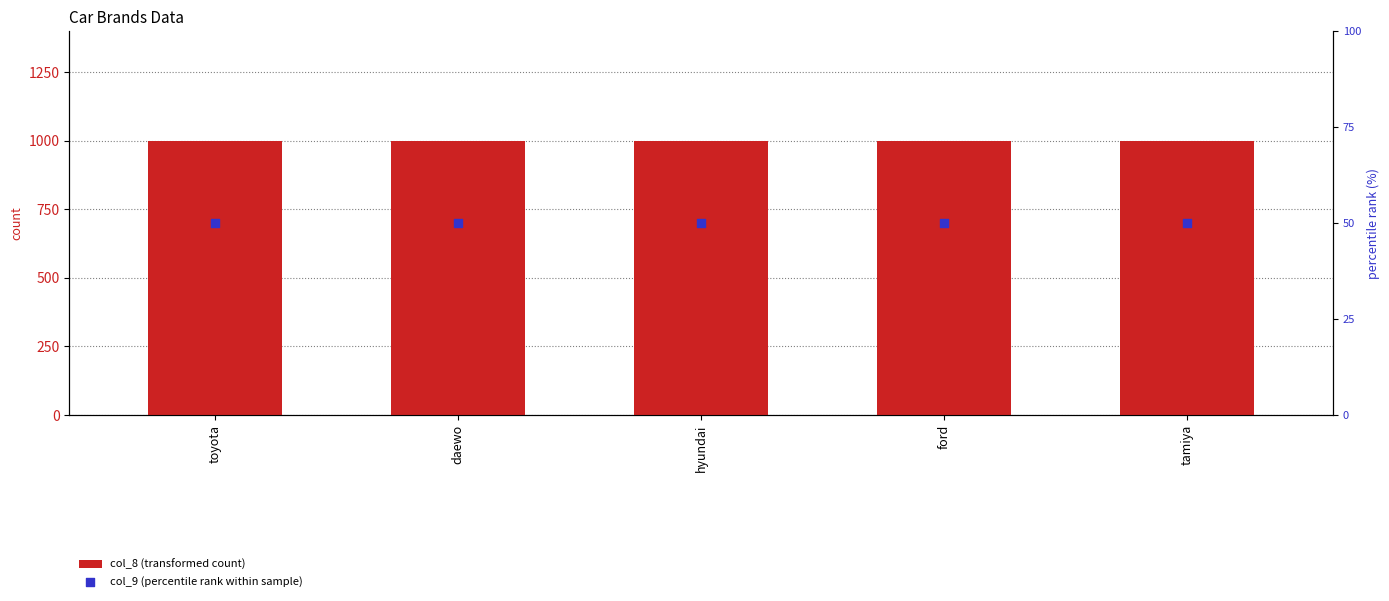

At which category is the sum across all series the highest?

toyota